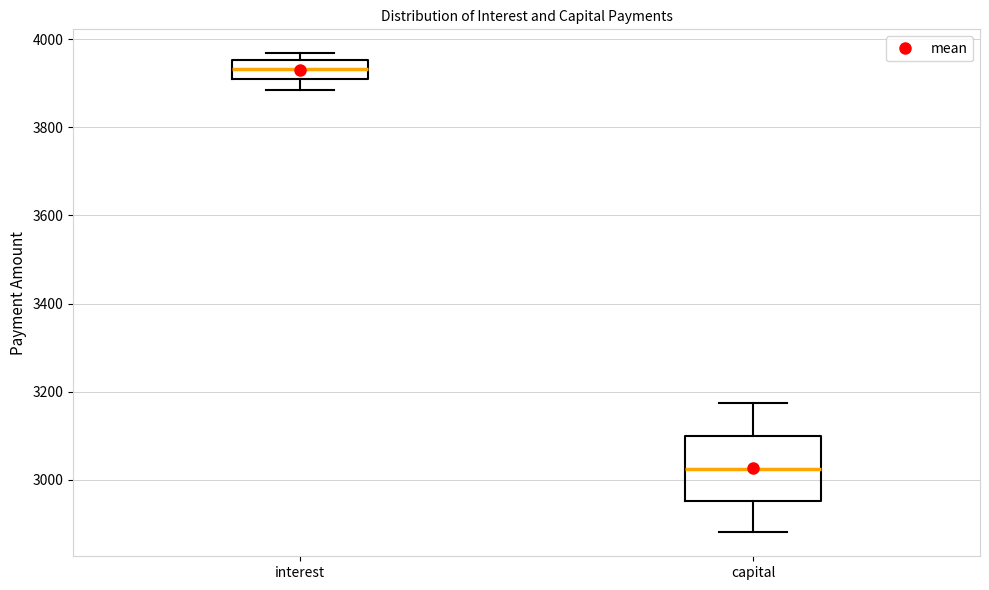

Where does the lower whisker of the box for capital end on the y-axis? The values are not printed on the chart, so give them approximately, as read against the axis.

2880